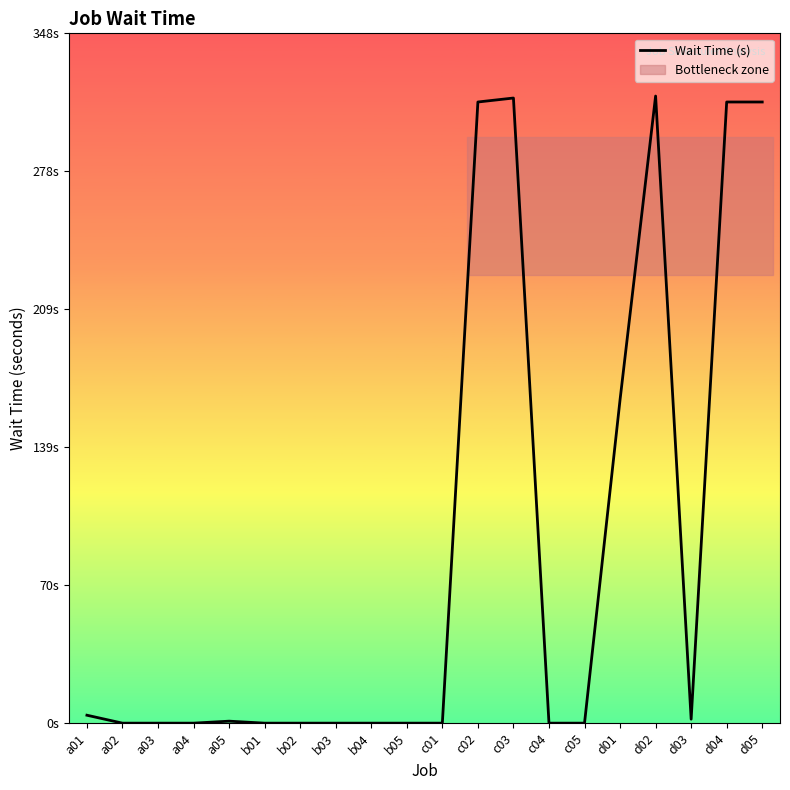

What is the average value?

87